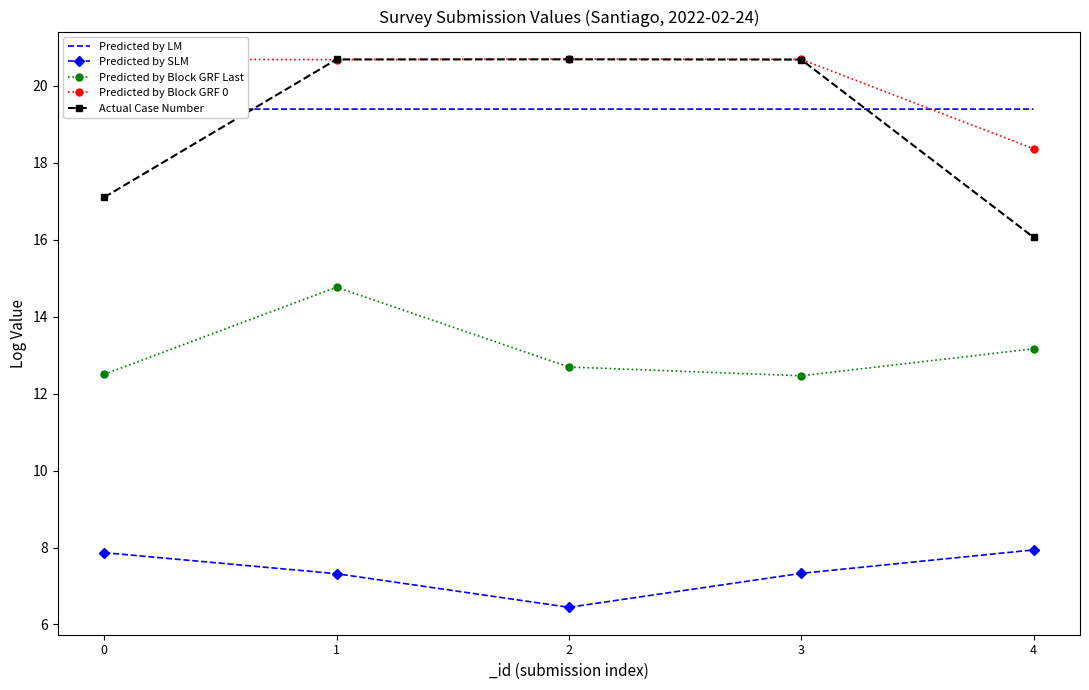

True or false: Predicted by Block GRF 0 has a value of 20.7 at 2.

True